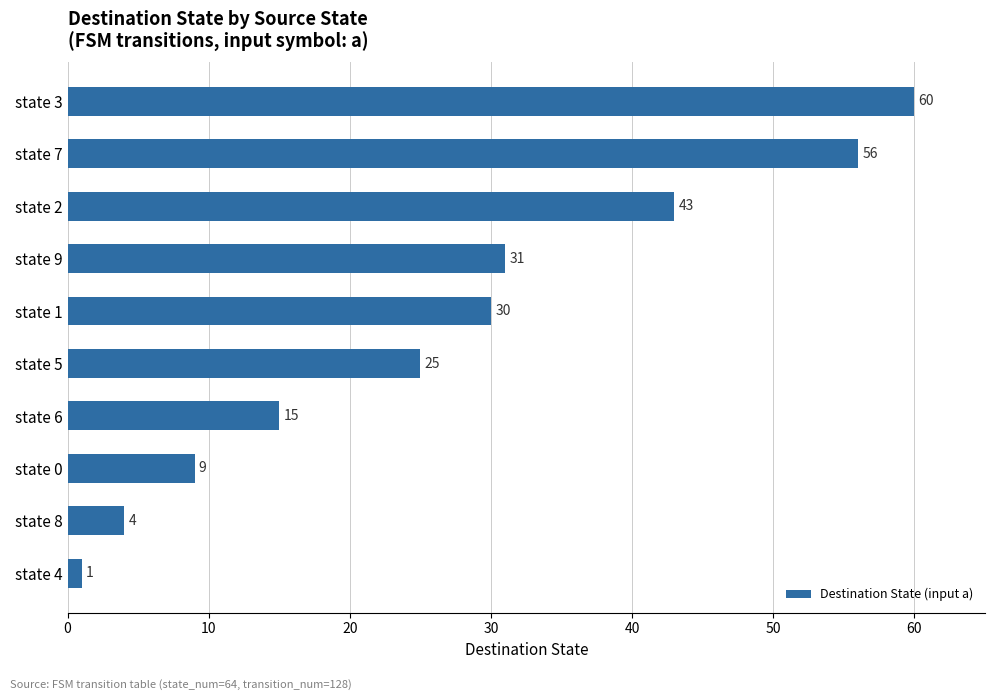

Which label corresponds to the smallest value in the chart?

state 4